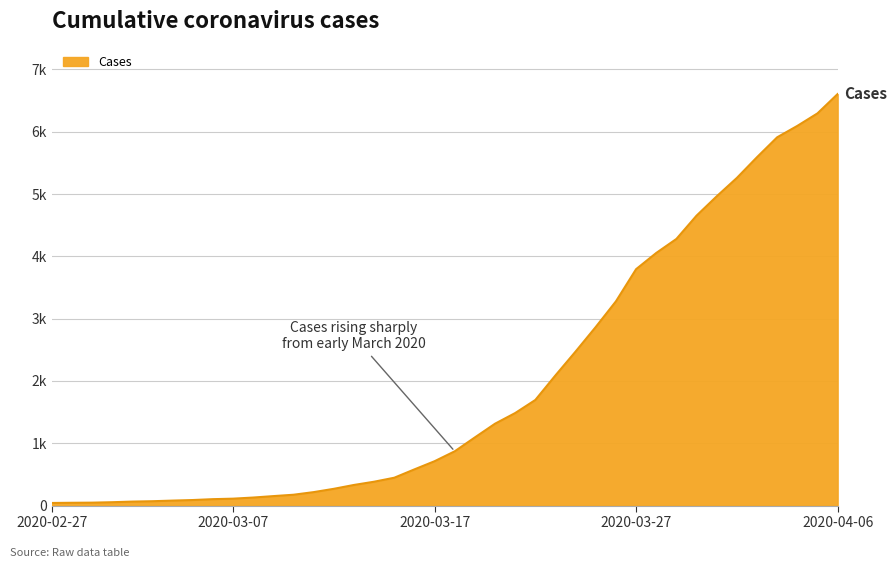

Does the chart display data point markers on the line(s)?

No